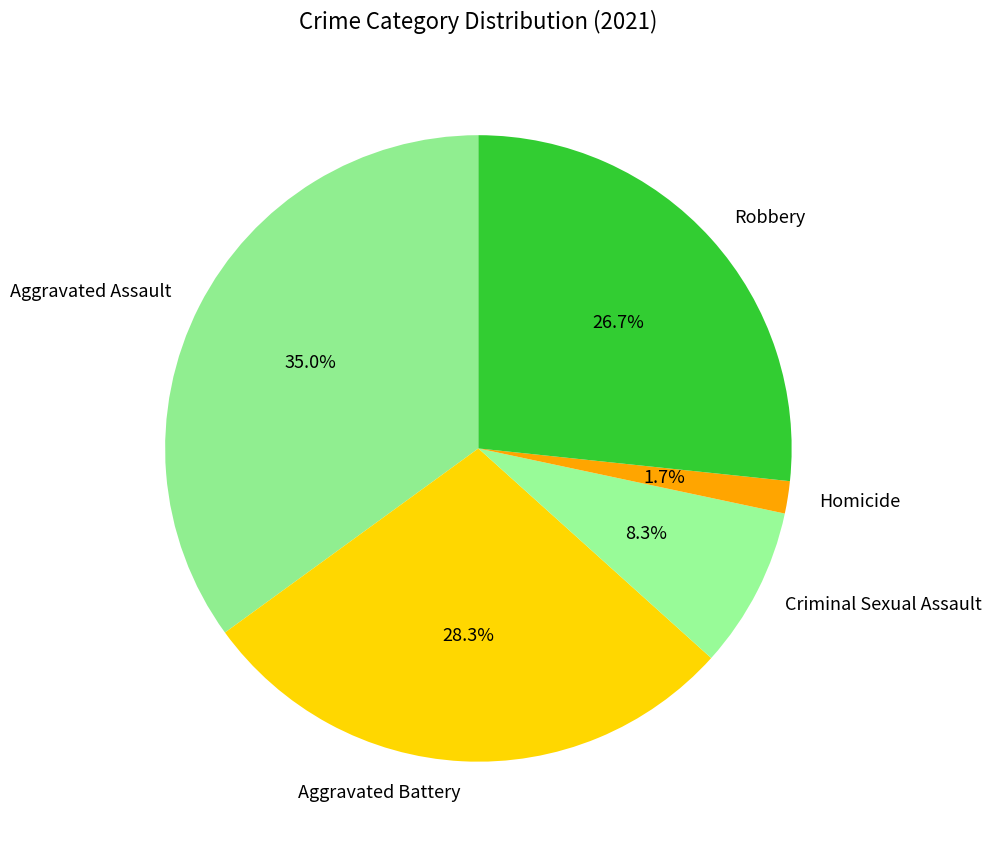

Which has a higher value, Aggravated Assault or Aggravated Battery?

Aggravated Assault